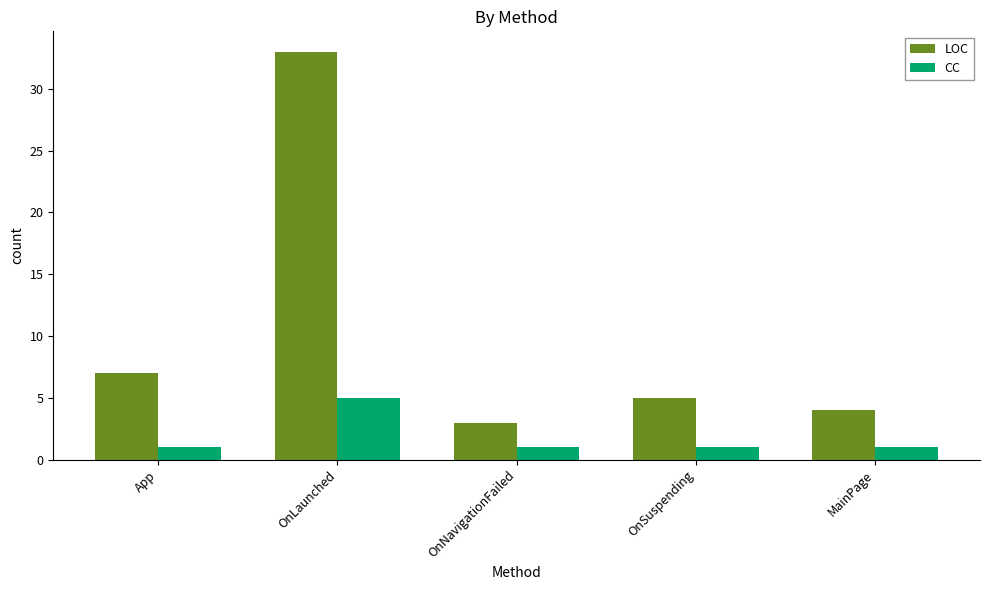

Which series changed the most between OnLaunched and MainPage?

LOC